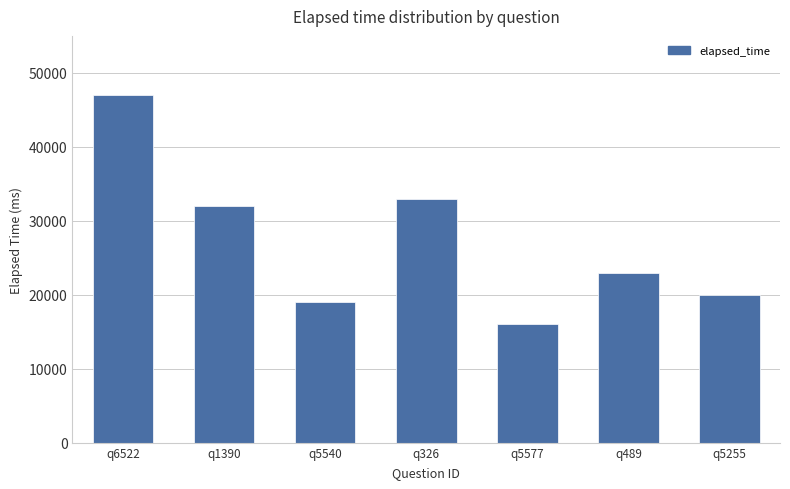

Which category has the highest value across all series?

q6522